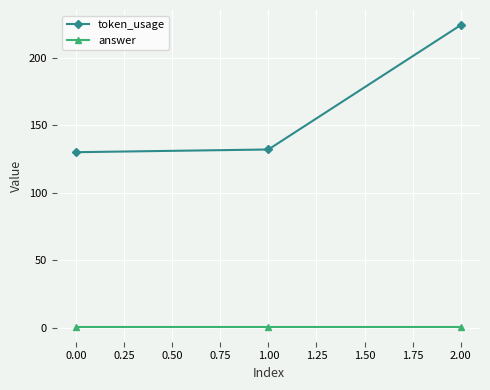

What position from the left is 0.00?

1